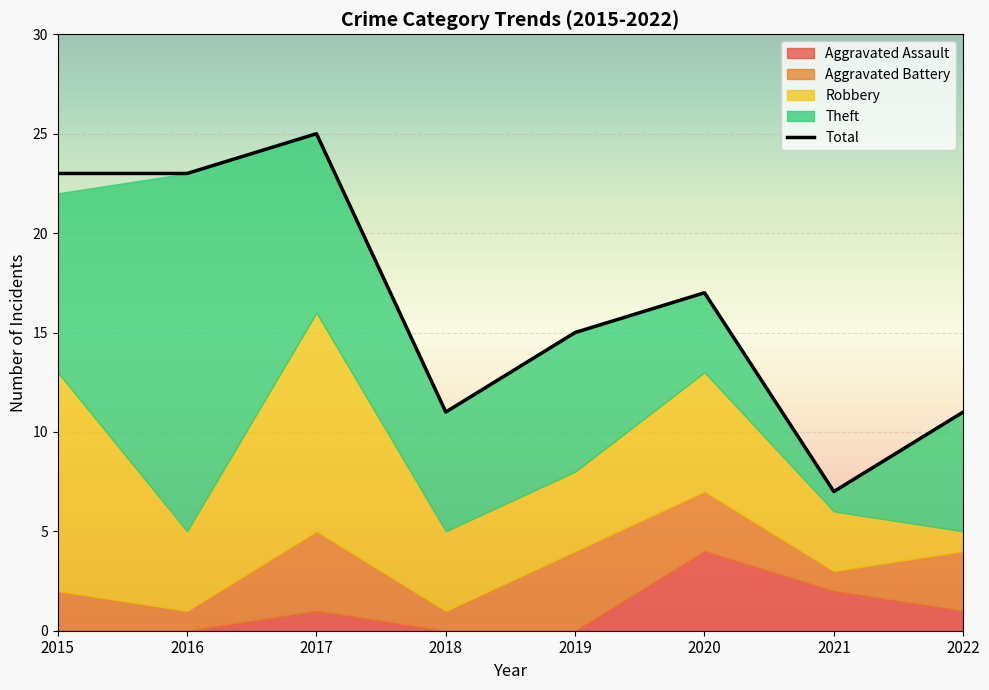

Which label corresponds to the largest value in the chart?

2017